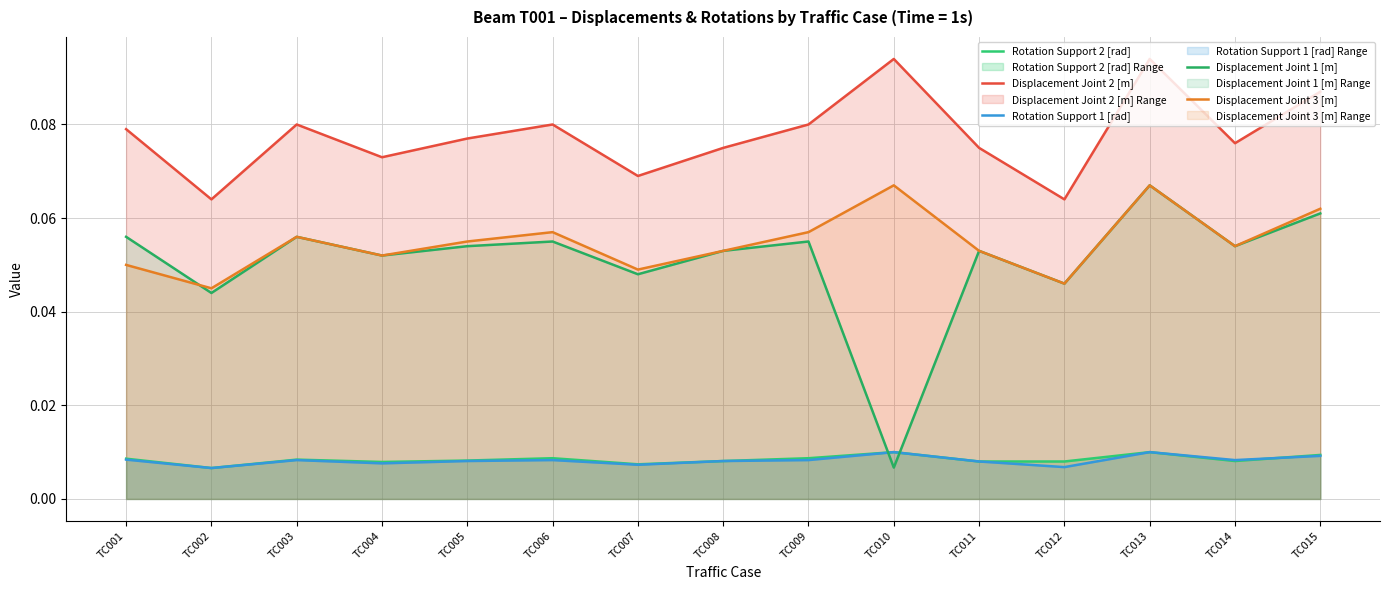

List the labels in order of Displacement Joint 3 [m] value, largest first.

TC010, TC013, TC015, TC006, TC009, TC003, TC005, TC014, TC008, TC011, TC004, TC001, TC007, TC012, TC002